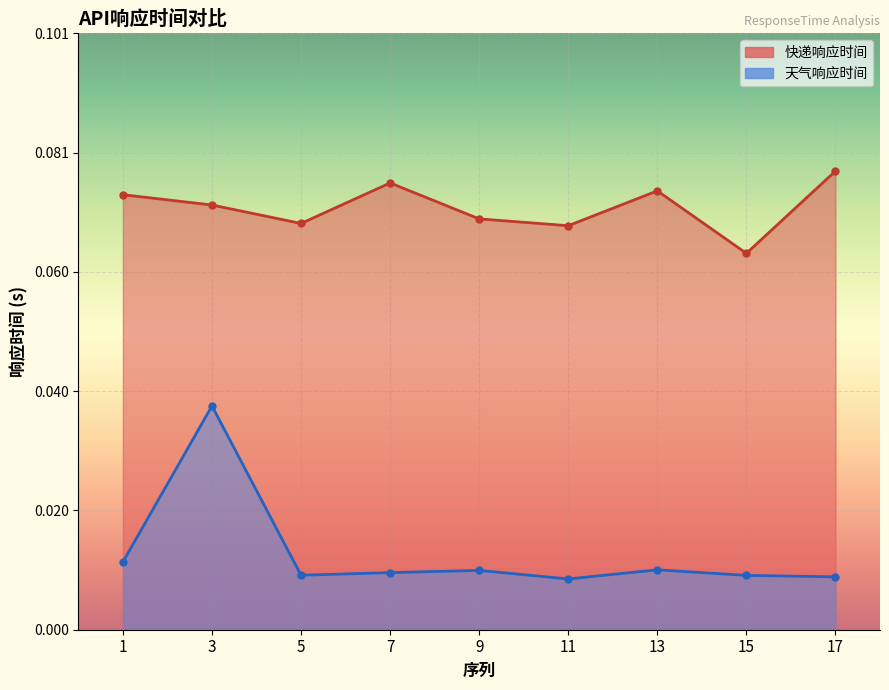

True or false: 天气响应时间 has a value of 0.0 at 13.

False